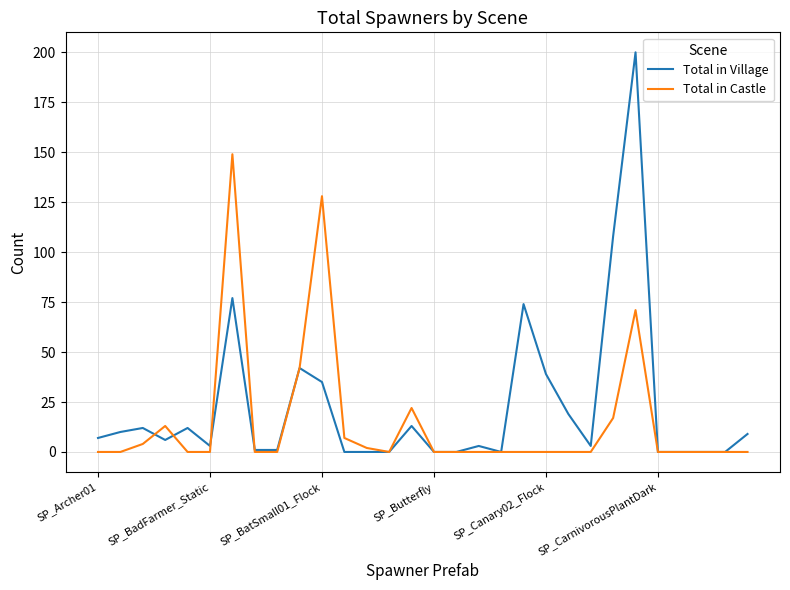

What is the maximum value for Total in Village?

200